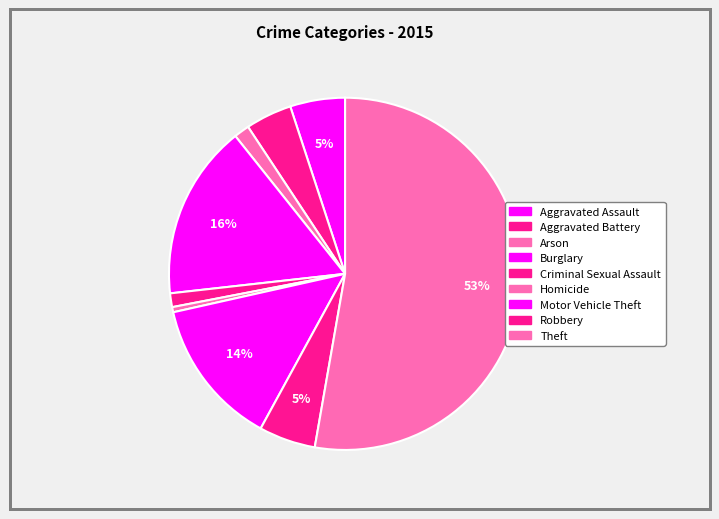

Approximately how many times larger is the value at Homicide compared to Arson?

0.3